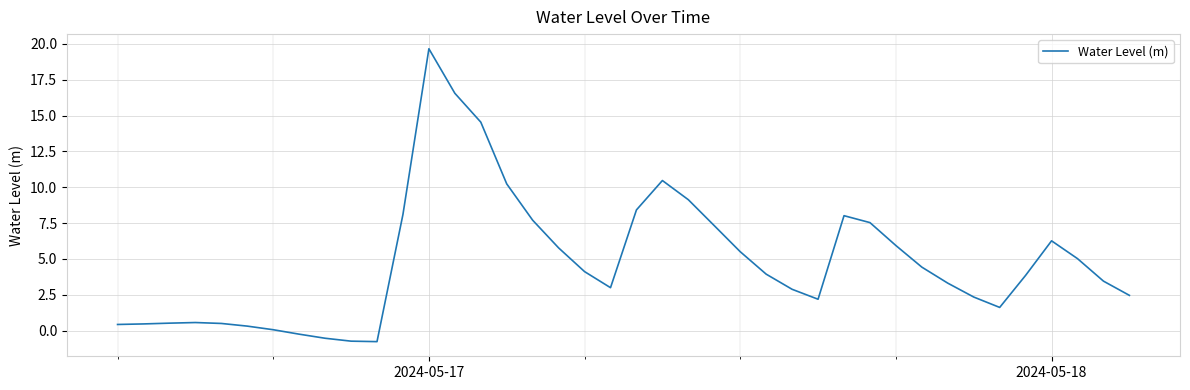

What is the maximum value shown in the chart?

19.7